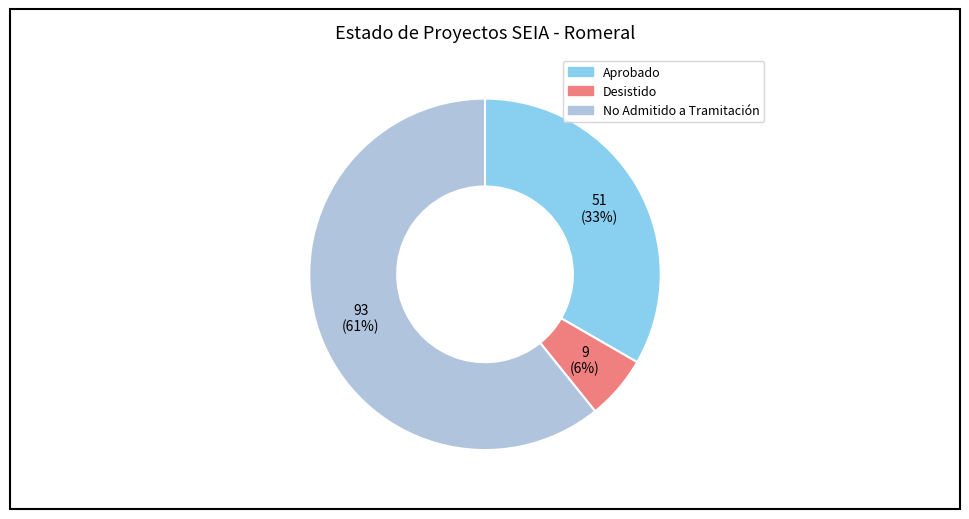

Is there a majority slice in this chart?

Yes